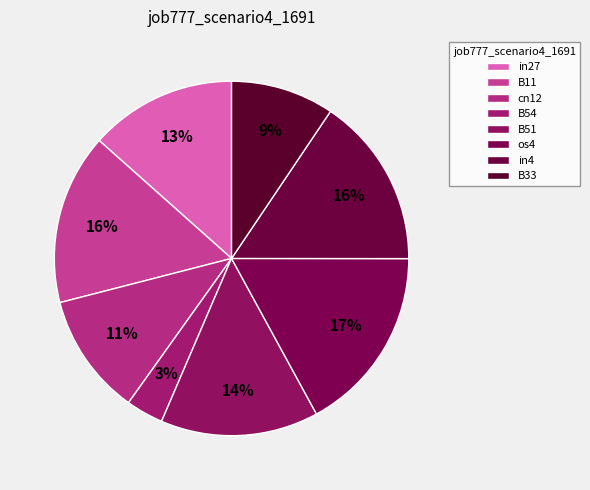

Count the number of slices in the pie.

8